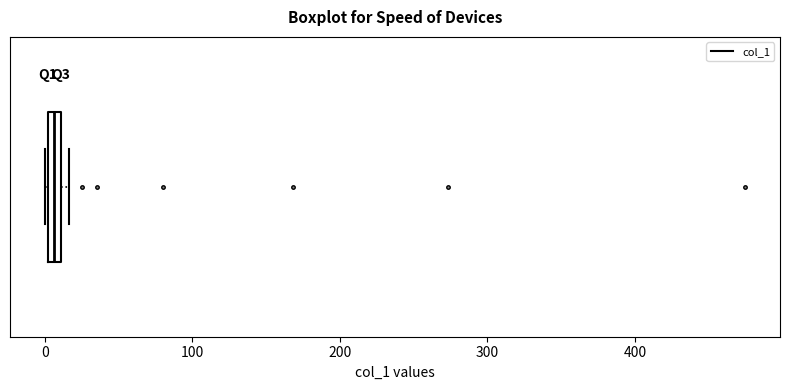

Where is the right edge of the box on the x-axis? The values are not printed on the chart, so give them approximately, as read against the axis.

10